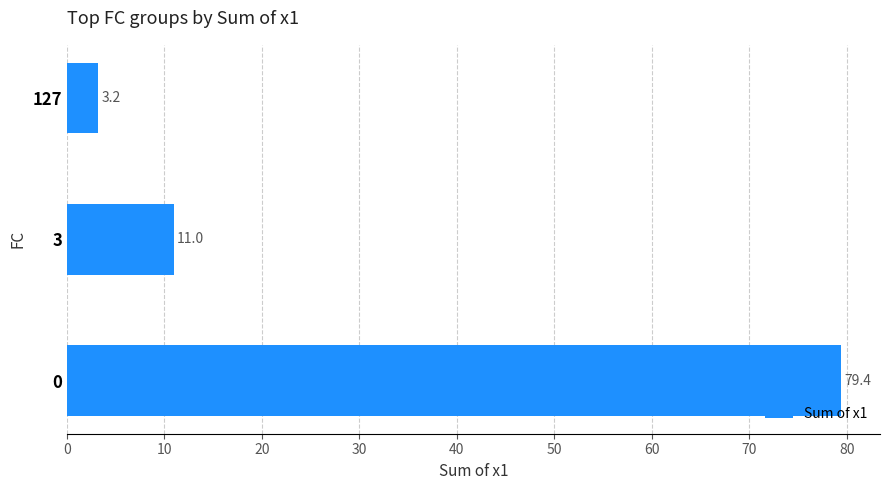

How many bars are there in total?

3